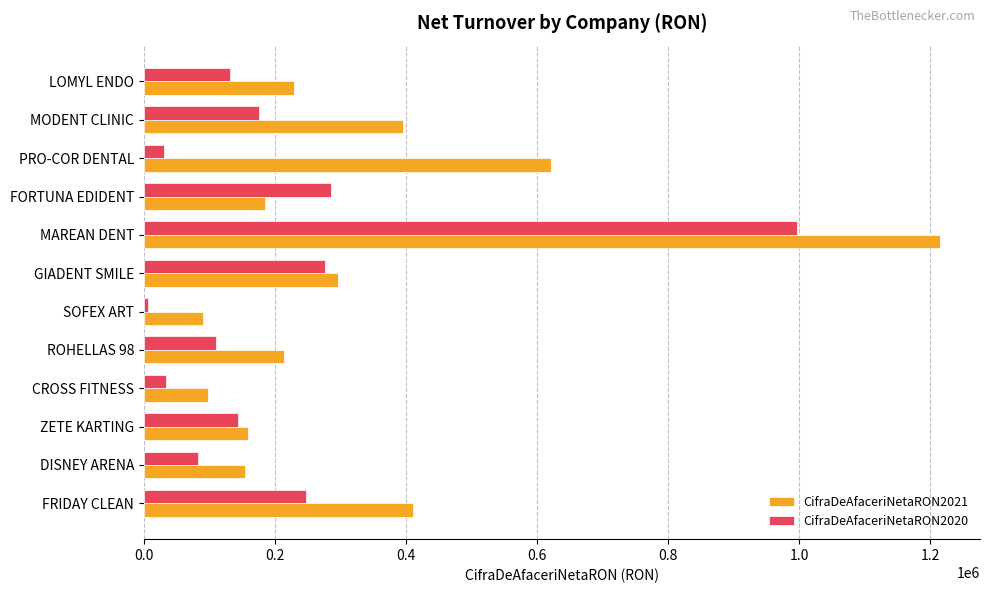

Which series has the largest total across all categories?

CifraDeAfaceriNetaRON2021